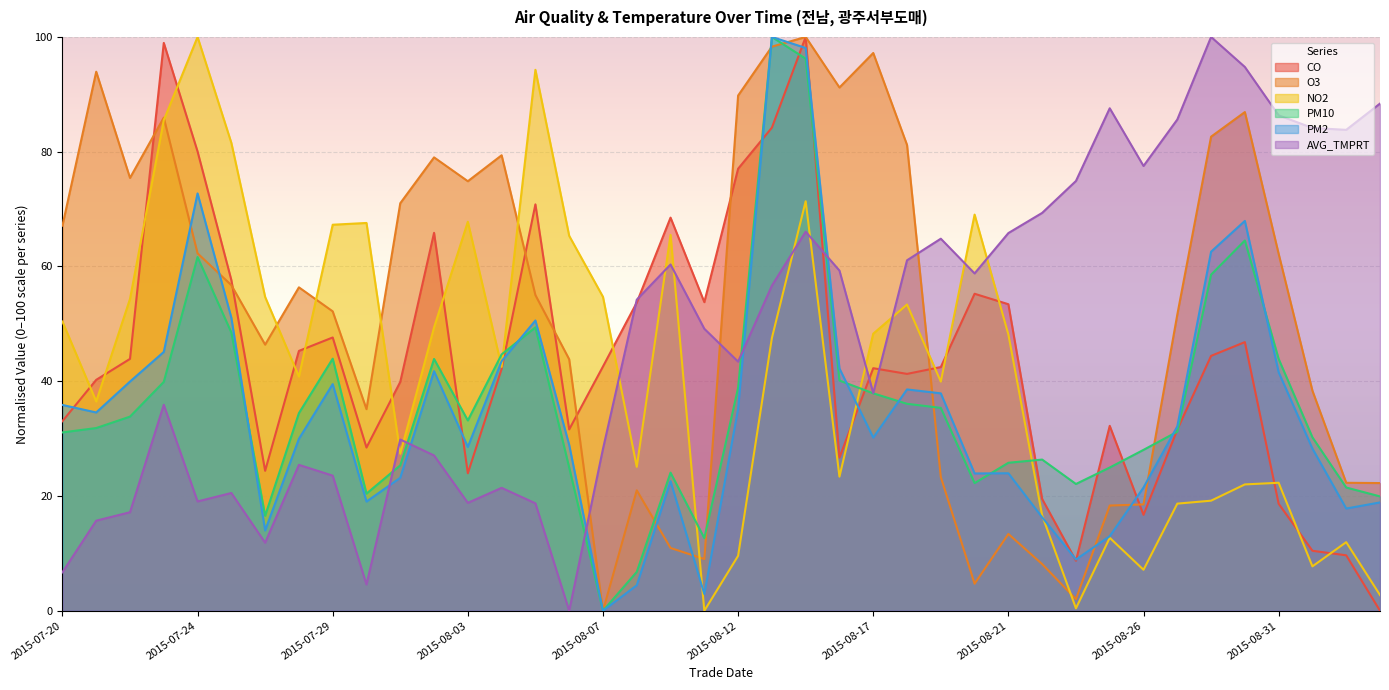

At which label does PM2 reach its peak?

2015-08-13